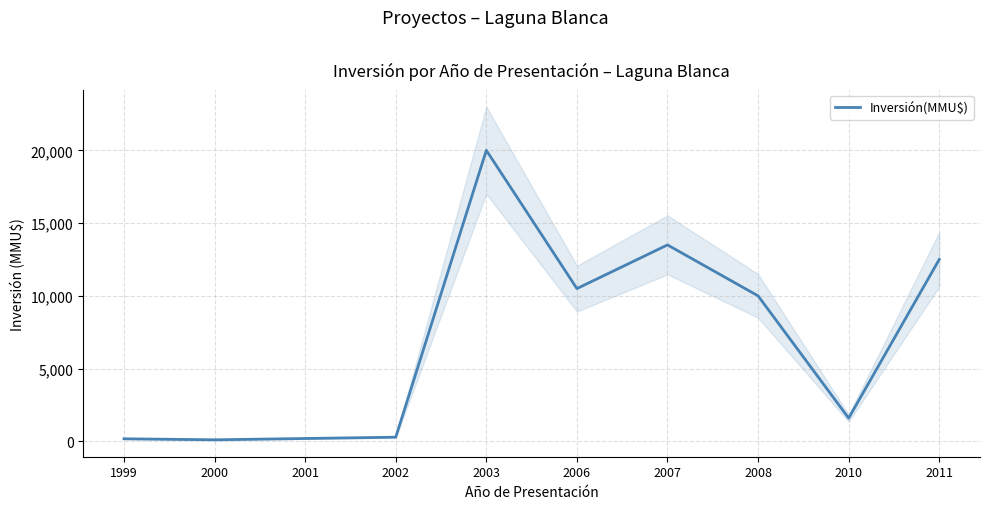

Reading left to right, extract all data points from this chart.

180	110	200	290	20000	10500	13500	10000	1600	12500